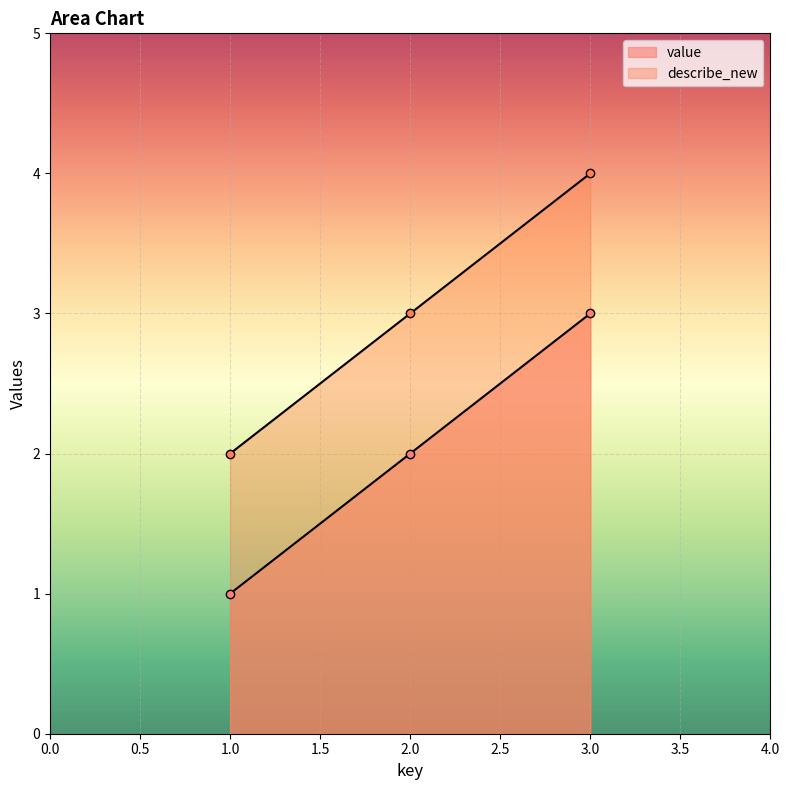

What is the value of the describe_new point at the 2nd from the left?

3